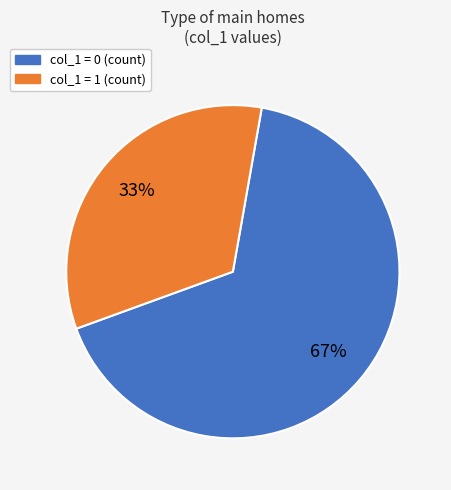

How many slices are in this pie chart?

2